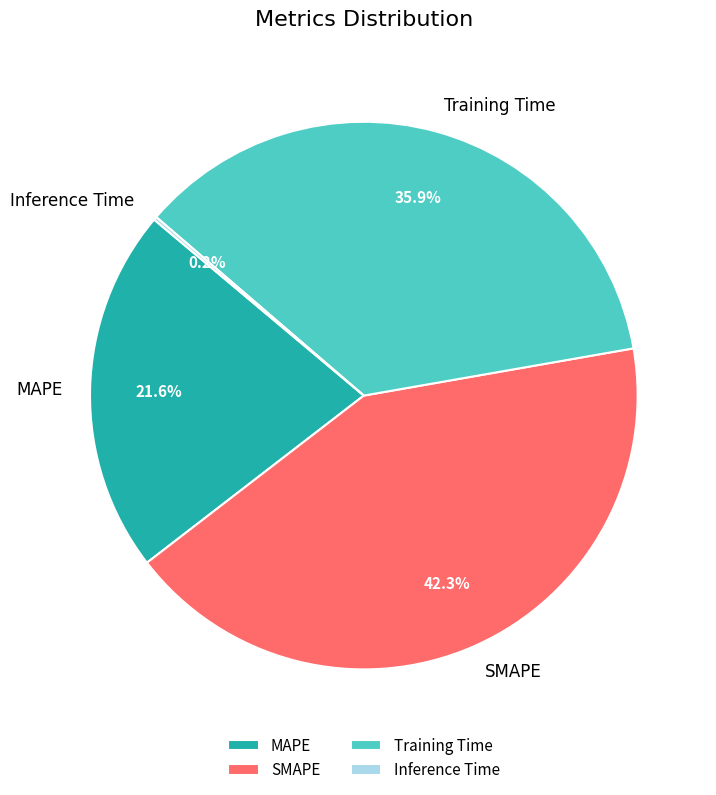

What is the total percentage of Training Time and MAPE?

57.5%